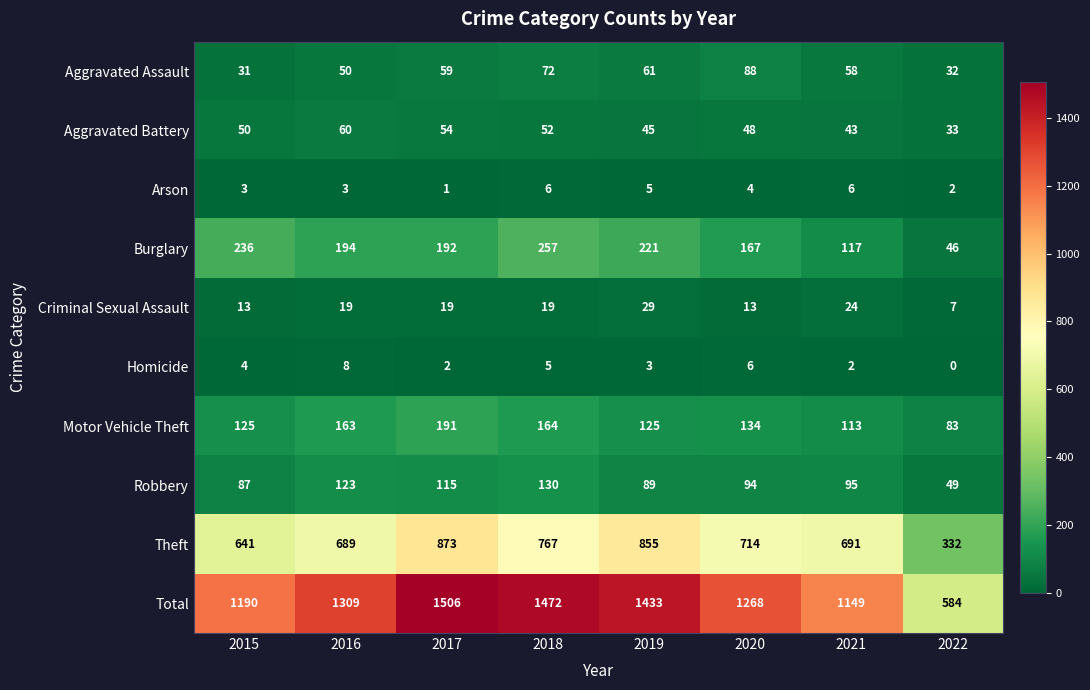

At 2020, list the series in order from largest to smallest.

Total, Theft, Burglary, Motor Vehicle Theft, Robbery, Aggravated Assault, Aggravated Battery, Criminal Sexual Assault, Homicide, Arson